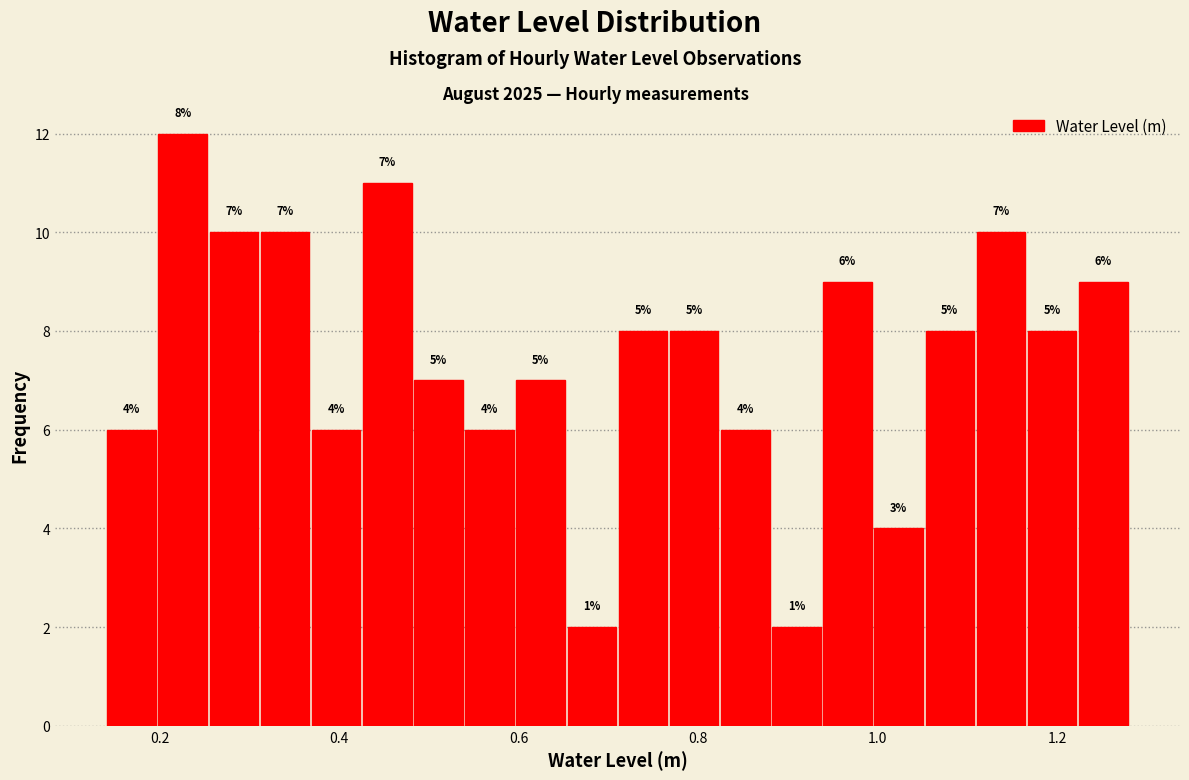

Read against the x-axis, roughly where is the centre of the tallest bar?

0.22